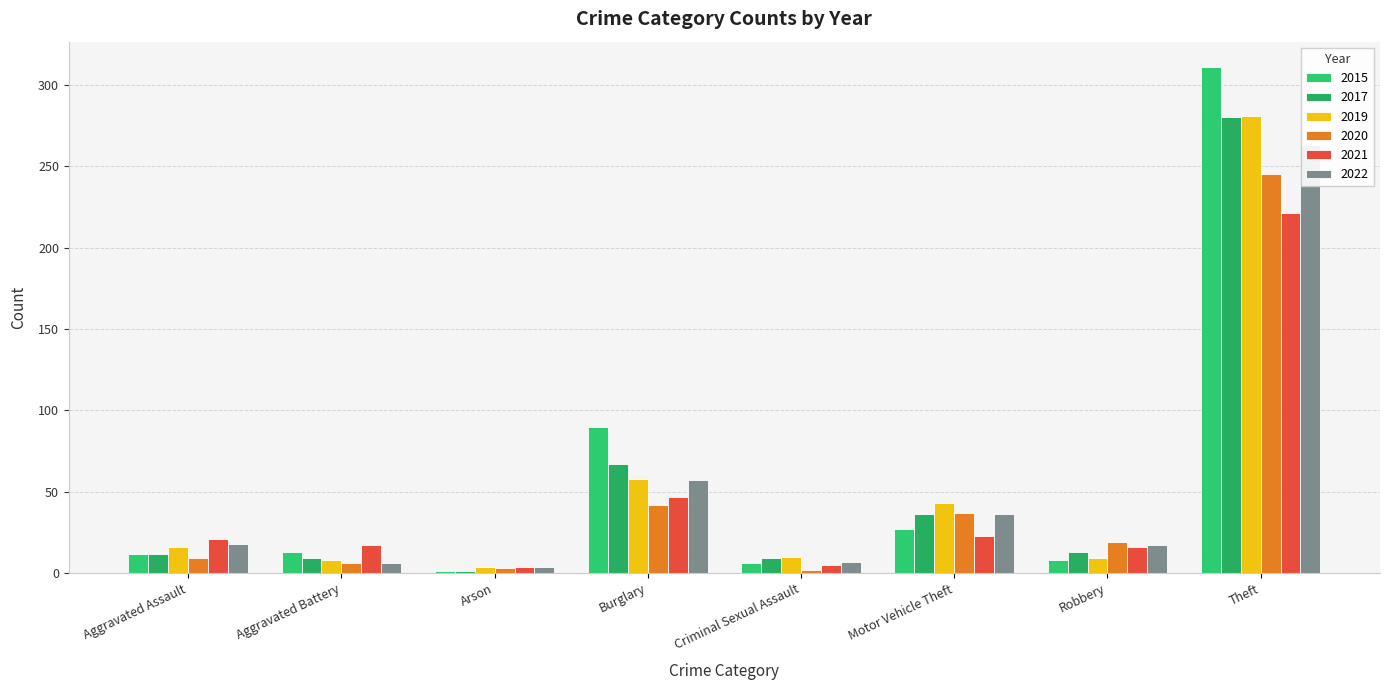

What is the value of the 2022 bar at the 8th from the left?

263